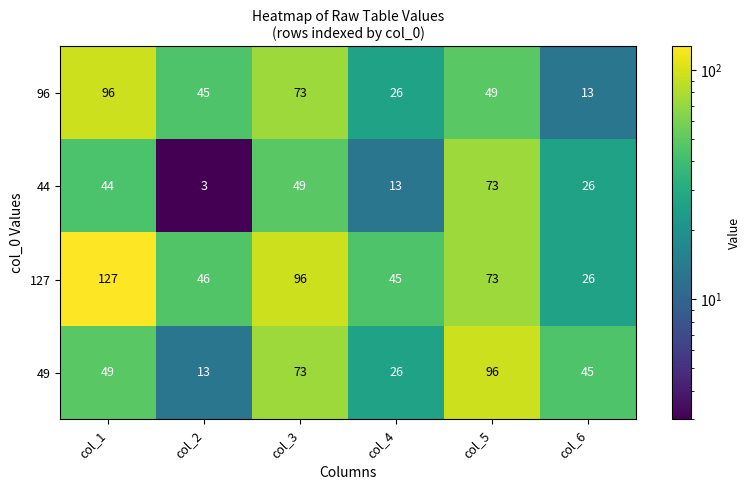

Reading left to right, what are all the values shown in this chart?

96: col_1=96	col_2=45	col_3=73	col_4=26	col_5=49	col_6=13
44: col_1=44	col_2=3	col_3=49	col_4=13	col_5=73	col_6=26
127: col_1=127	col_2=46	col_3=96	col_4=45	col_5=73	col_6=26
49: col_1=49	col_2=13	col_3=73	col_4=26	col_5=96	col_6=45